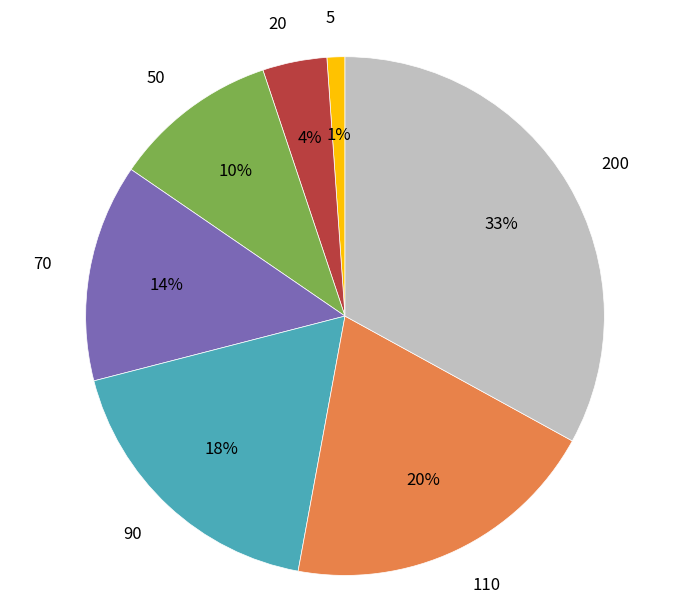

Does any single category account for the majority?

No